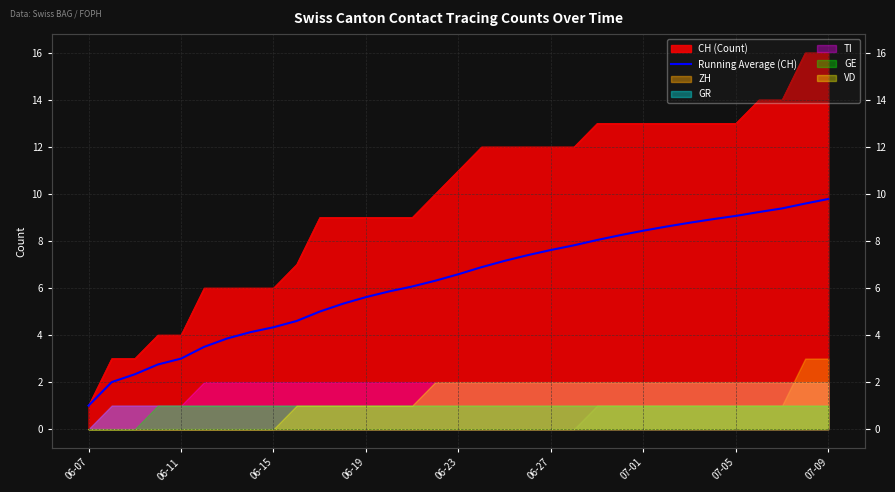

At which label is the value closest to 5?

10